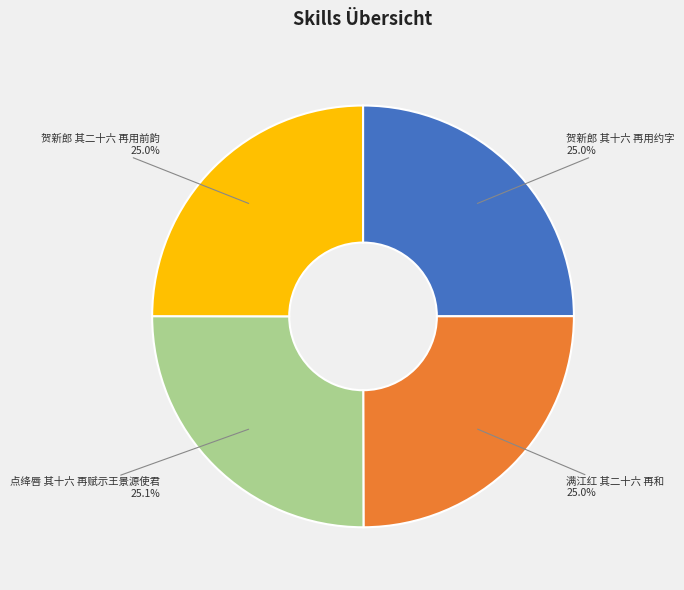

Is there a majority slice in this chart?

No